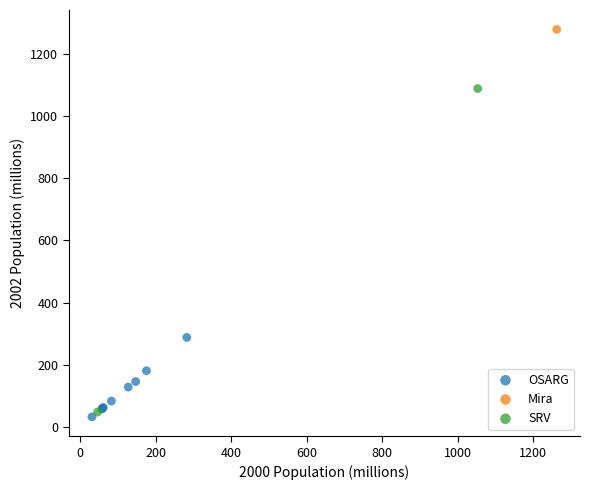

Which series reaches the maximum Y coordinate?

Mira